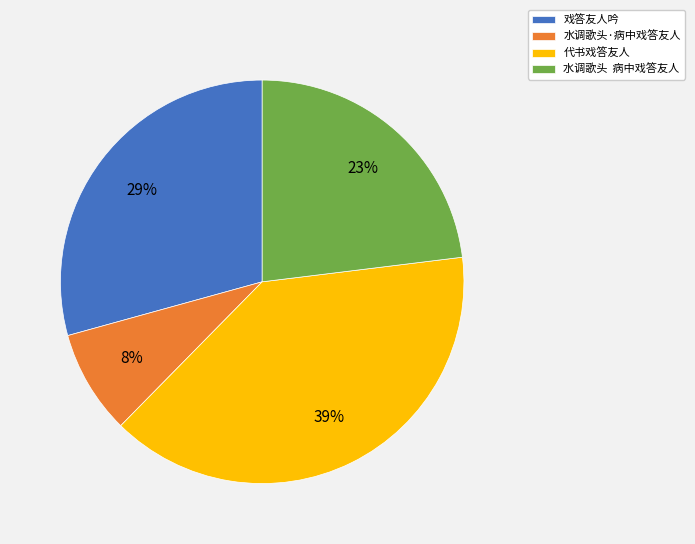

Combined, do 水调歌头·病中戏答友人 and 戏答友人吟 account for over 50%?

No